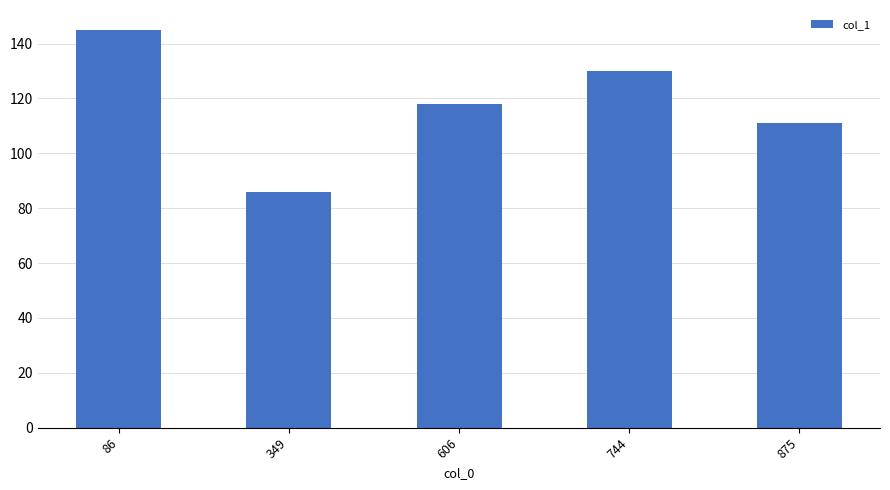

Which has a higher value, 744 or 349?

744